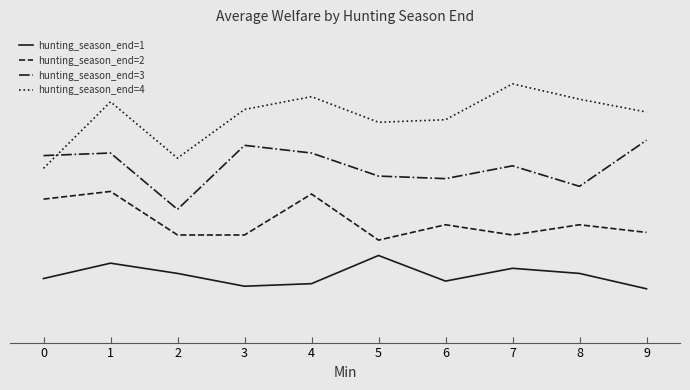

Reading left to right, list all the values displayed in this chart.

hunting_season_end=1: 25	31	27	22	23	34	24	29	27	21
hunting_season_end=2: 56	59	42	42	58	40	46	42	46	43
hunting_season_end=3: 73	74	52	77	74	65	64	69	61	79
hunting_season_end=4: 68	94	72	91	96	86	87	101	95	90